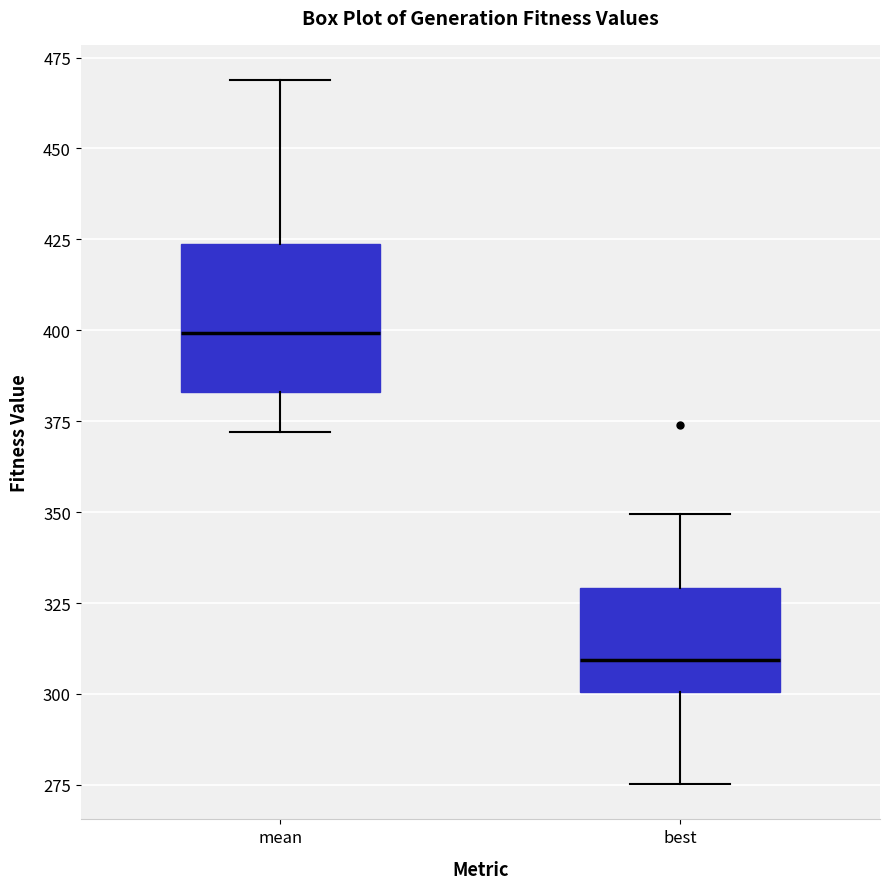

Reading left to right, transcribe this box plot: for each box, give where its median line is, the range the box spans, and where its two whiskers end, as read against the y-axis. The values are not printed on the chart, so give them approximately, as read against the axis.

mean: median 400, box 385 to 425, whiskers 370 to 470
best: median 310, box 300 to 330, whiskers 275 to 350